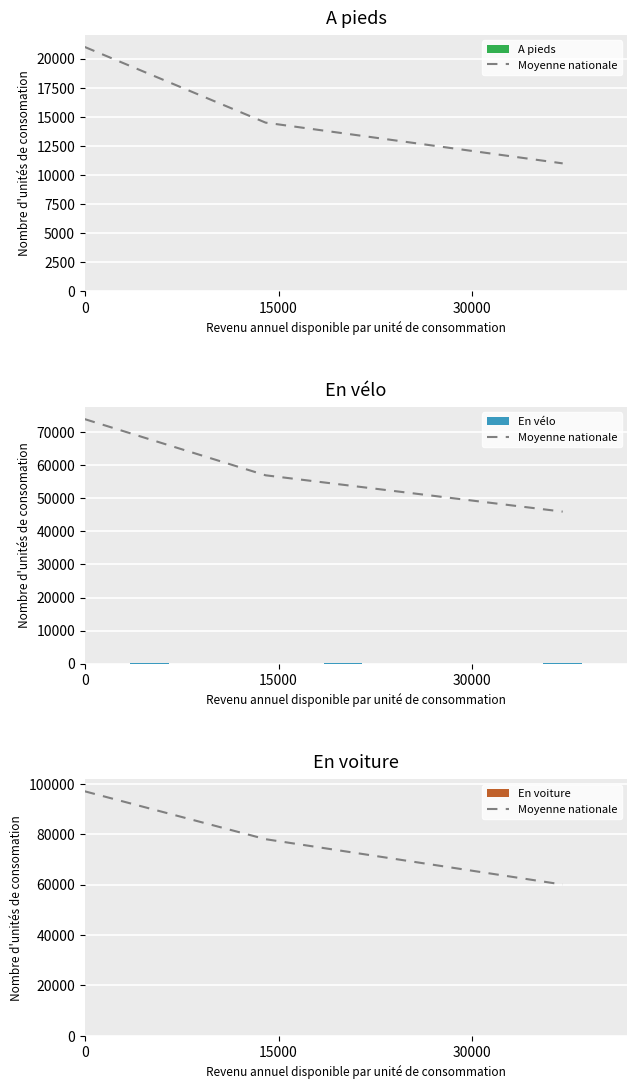

How many En voiture values are between 52 and 98?

3